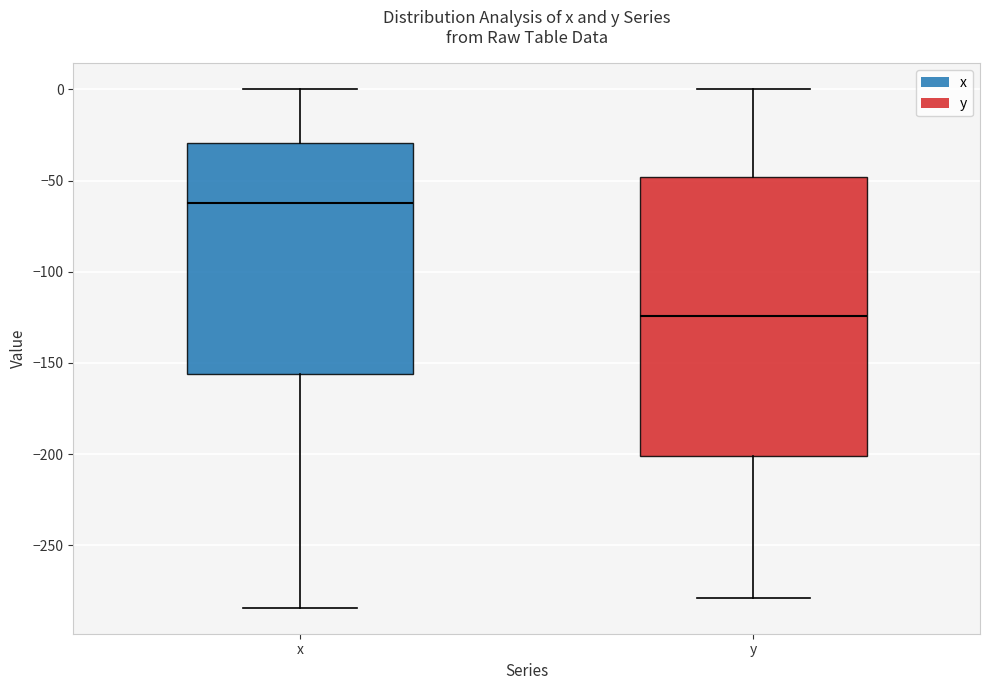

Where is the lower edge of the box for x on the y-axis? The values are not printed on the chart, so give them approximately, as read against the axis.

-155